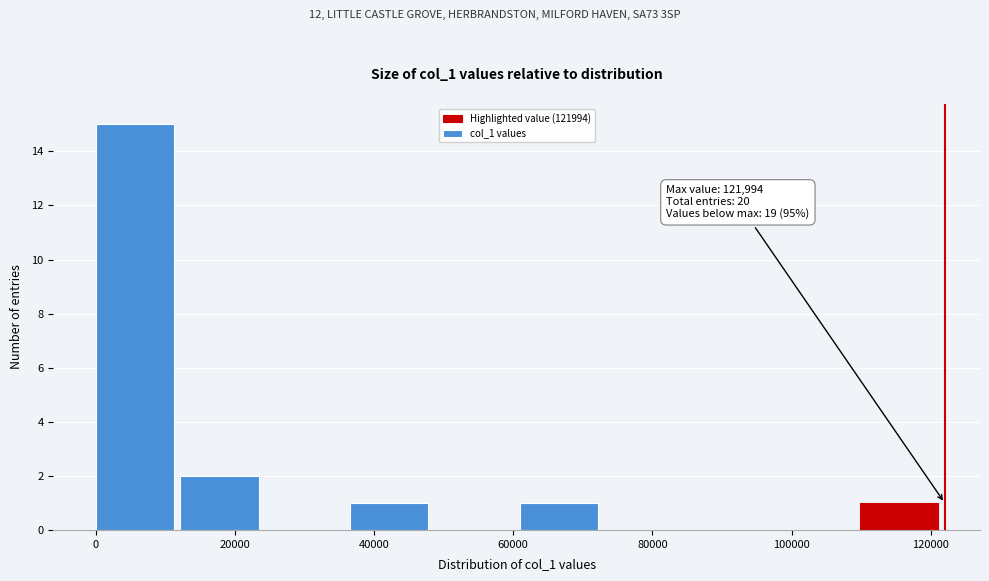

Over which range of the x-axis is the bar tallest?

0 to 12000